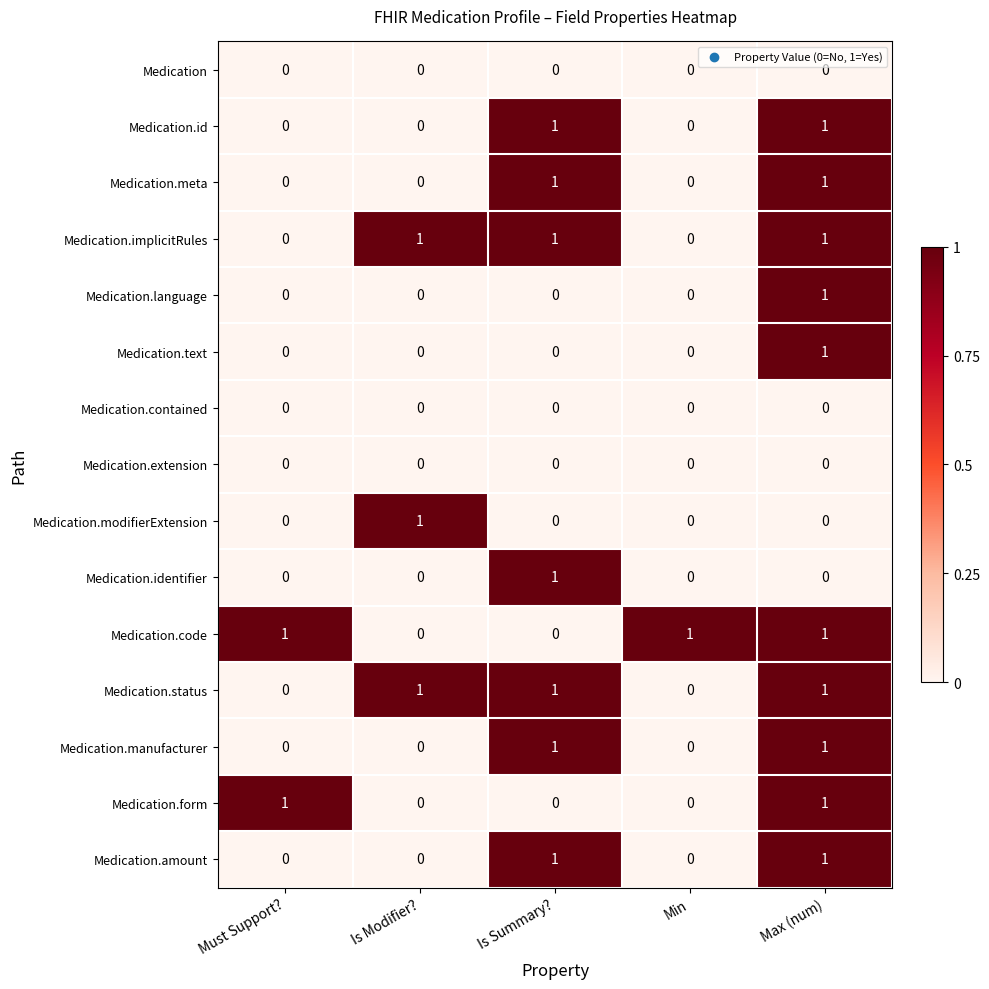

How many Medication.text values are between 0 and 1?

5